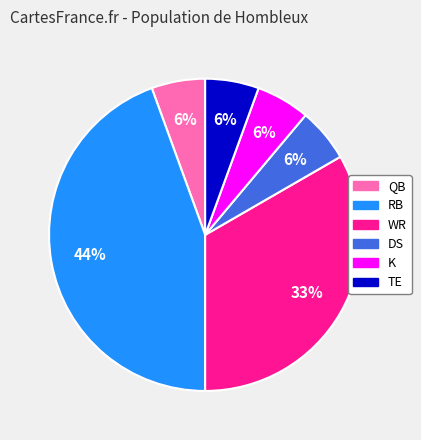

How many slices are in this pie chart?

6